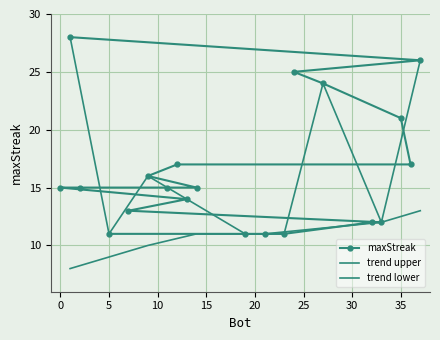

List the labels in order of value, smallest first.

23, 21, 19, 5, 33, 32, 7, 13, 14, 11, 2, 0, 9, 36, 12, 35, 27, 24, 37, 1